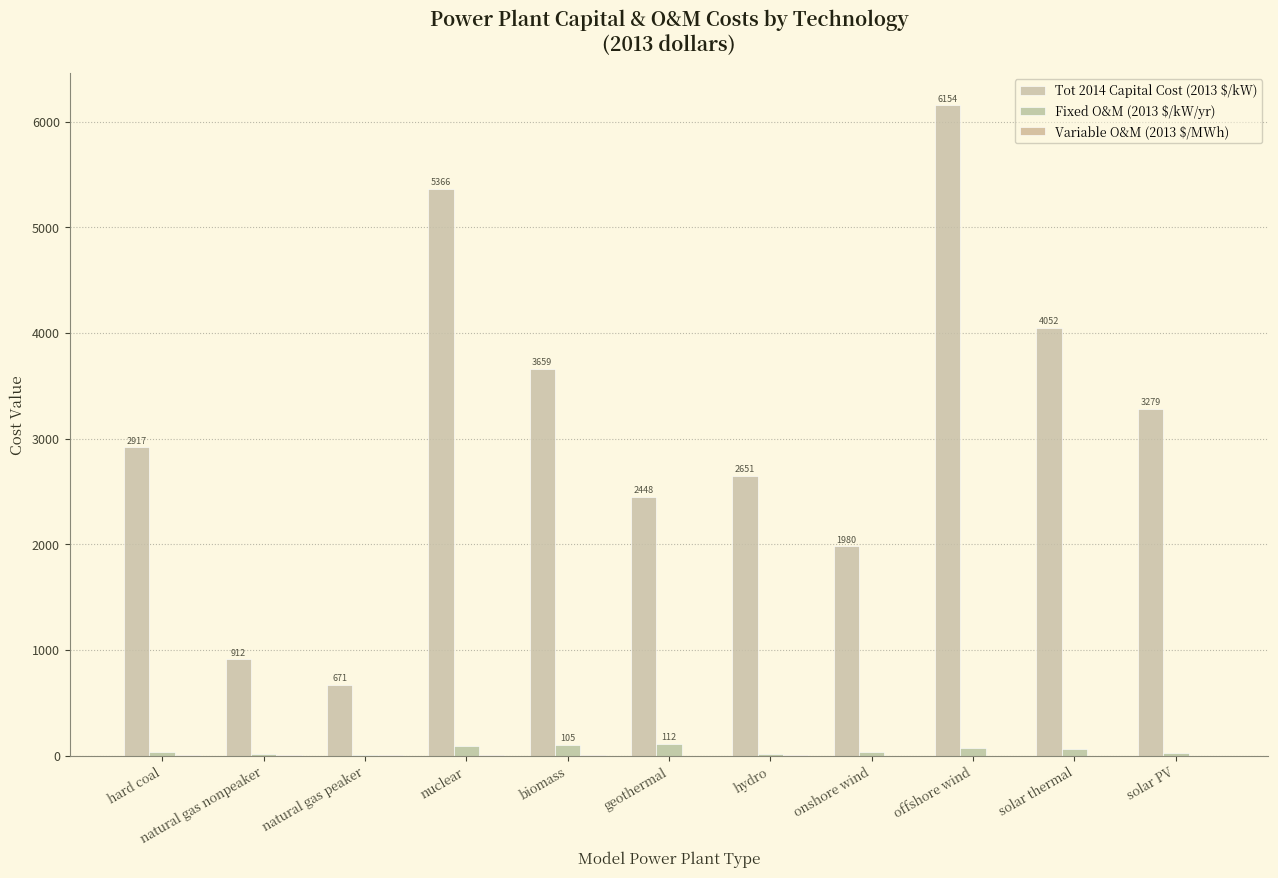

What is the greatest value displayed?

6154.0